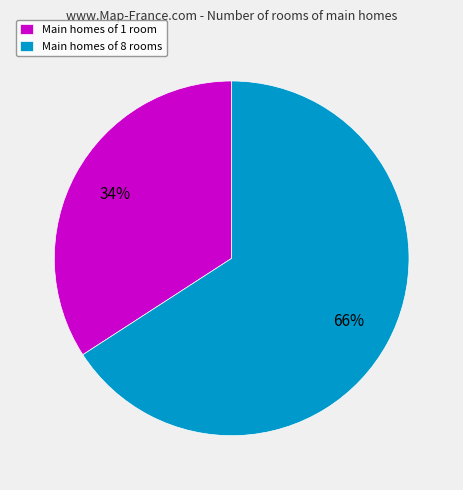

Is the sum of Main homes of 1 room and Main homes of 8 rooms greater than half?

Yes